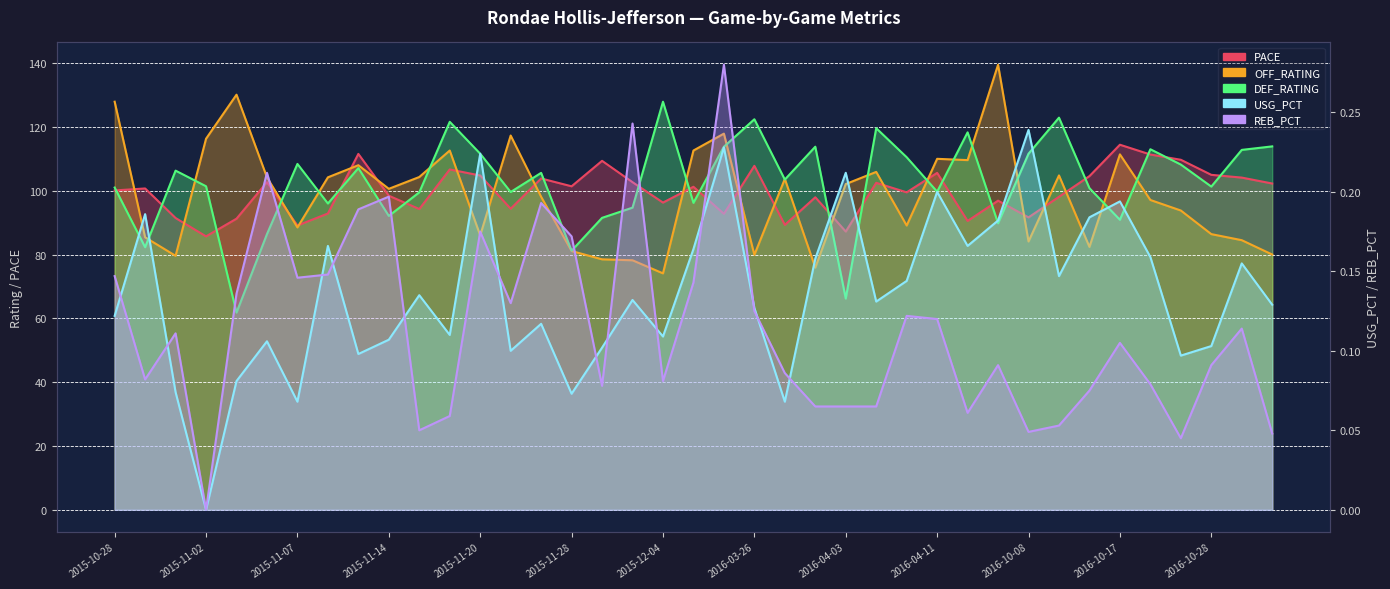

Does the chart have visible grid lines?

Yes